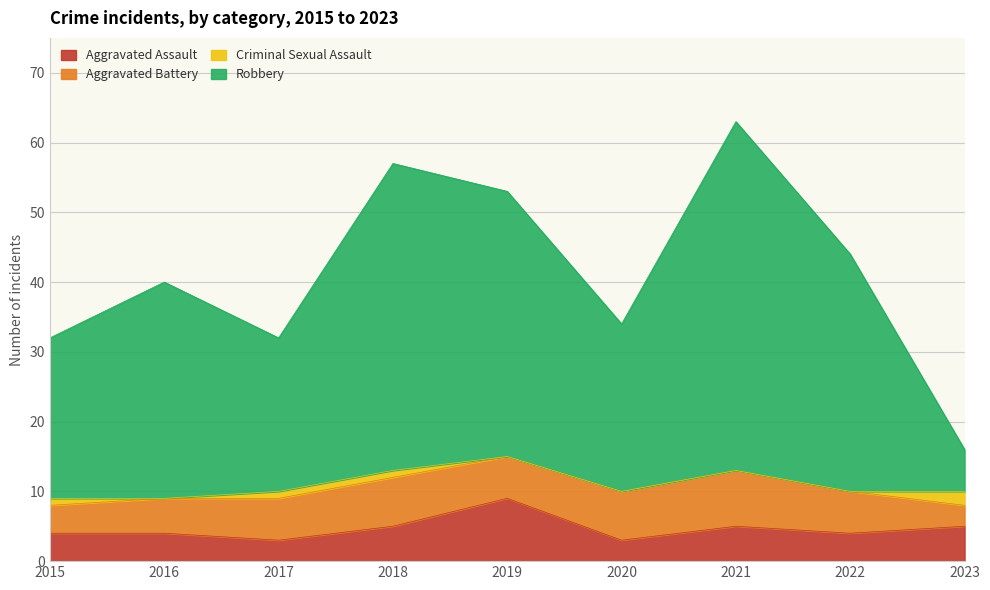

How many data points does each series have?

9